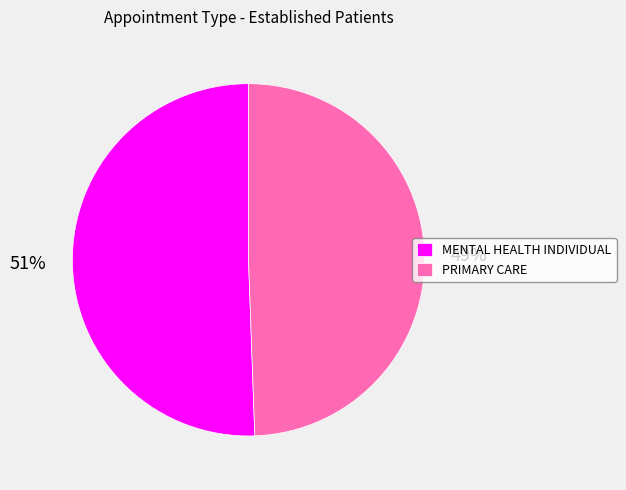

What is the ratio of the value at MENTAL HEALTH INDIVIDUAL to the value at PRIMARY CARE?

1.0